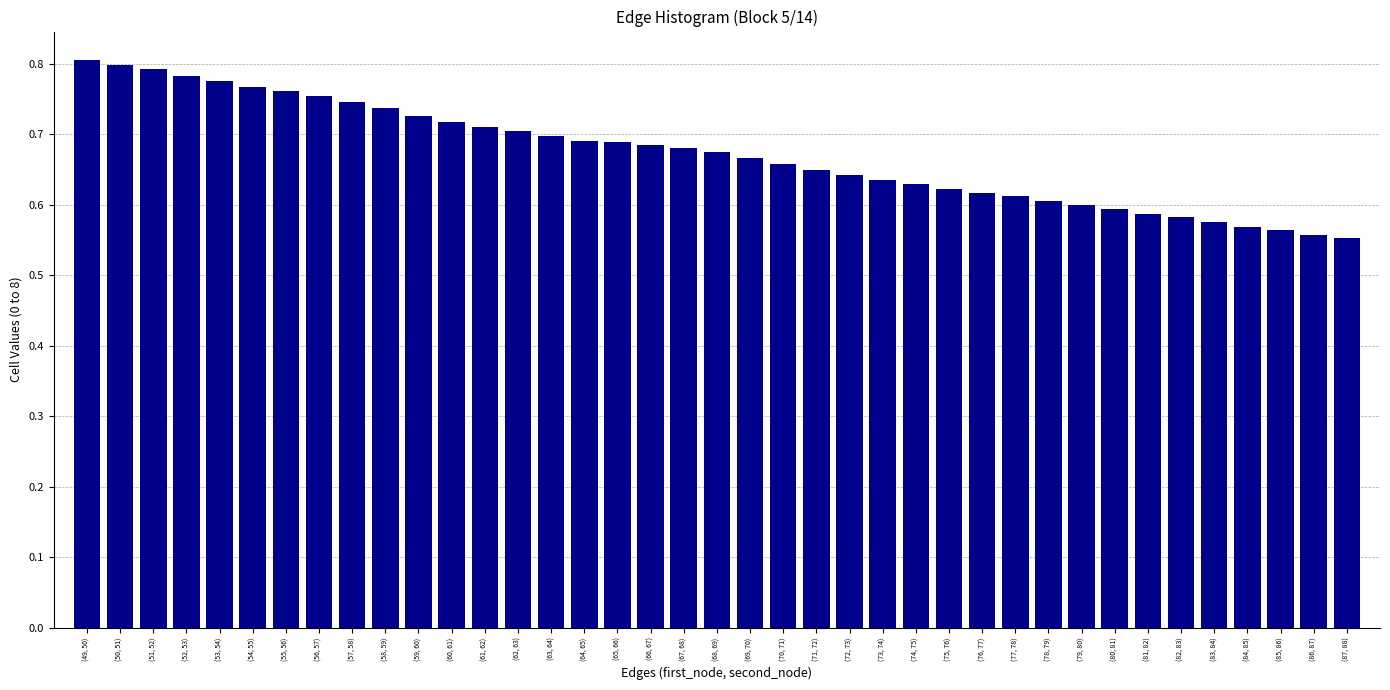

What is the sum of the values at (86, 87) and (74, 75)?

1.2